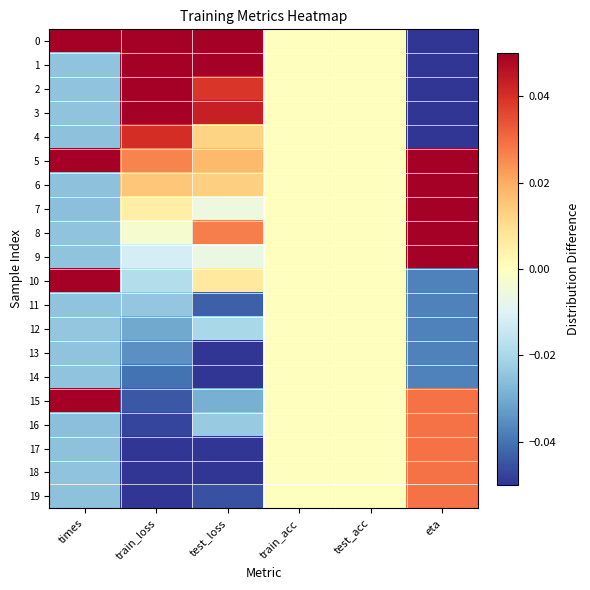

At which category is the sum across all series the highest?

train_loss